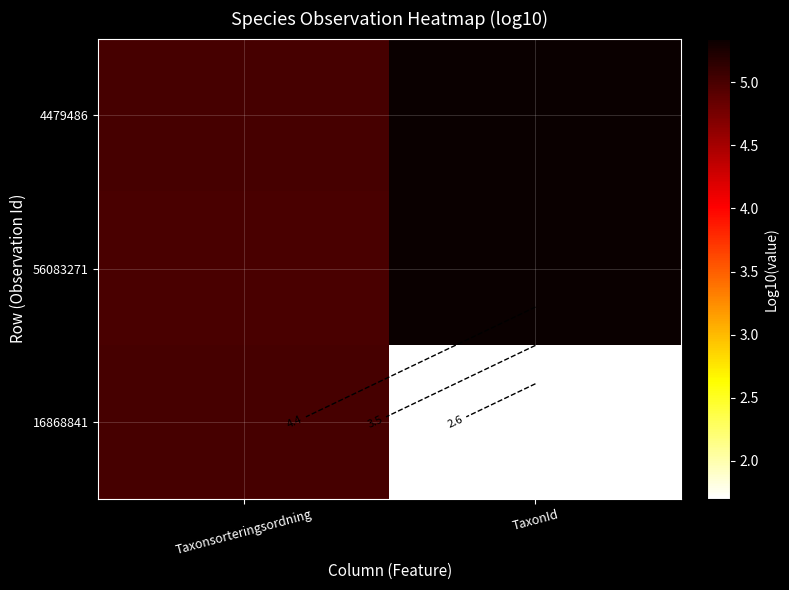

How many data points does each series have?

2